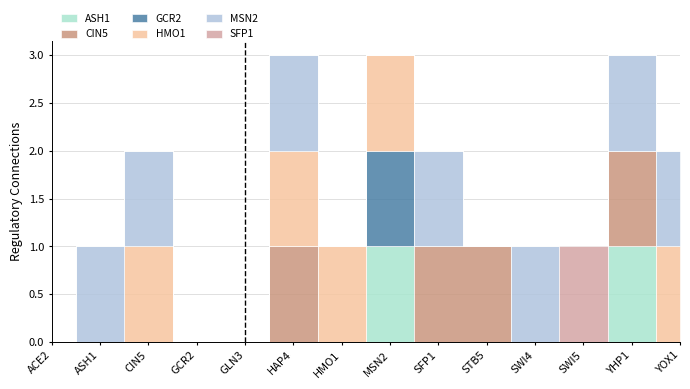

Which series changed the most between GCR2 and STB5?

CIN5